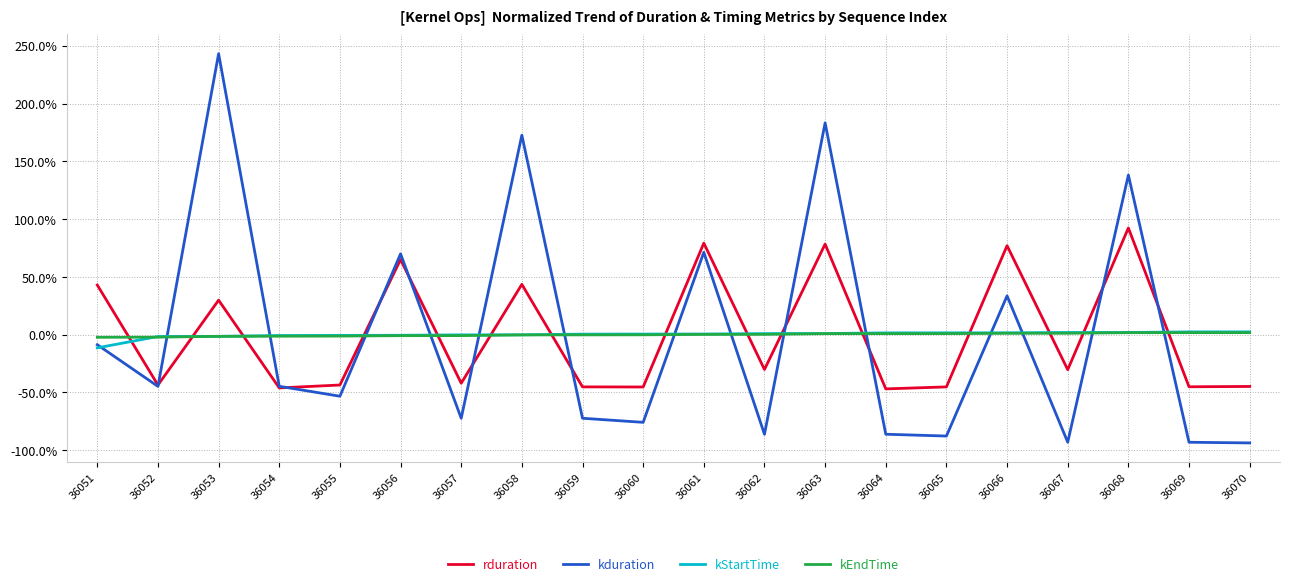

Is the value of kStartTime at 36055 greater than the value of rduration at 36063?

No